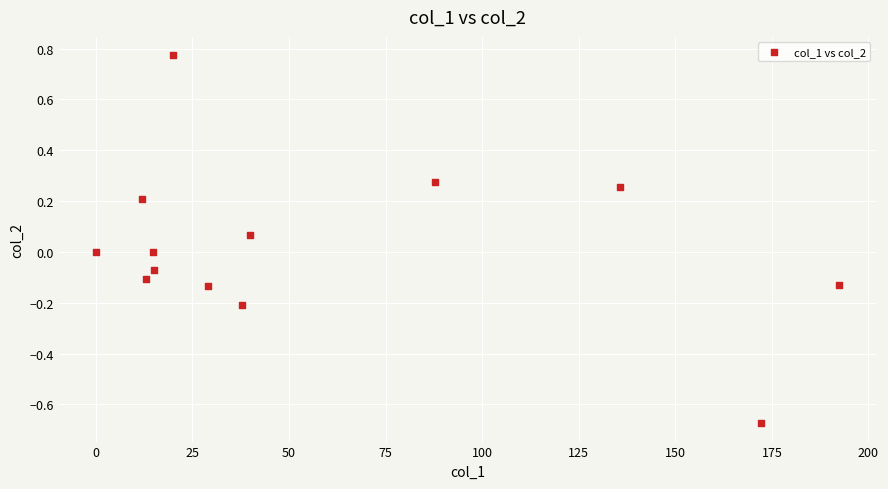

What is the range of X values (max minus min)?

192.3